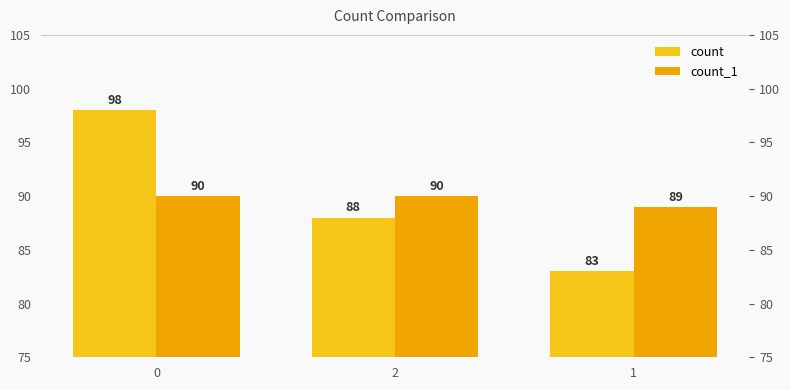

The count series shows 52 at 2. True or false?

False